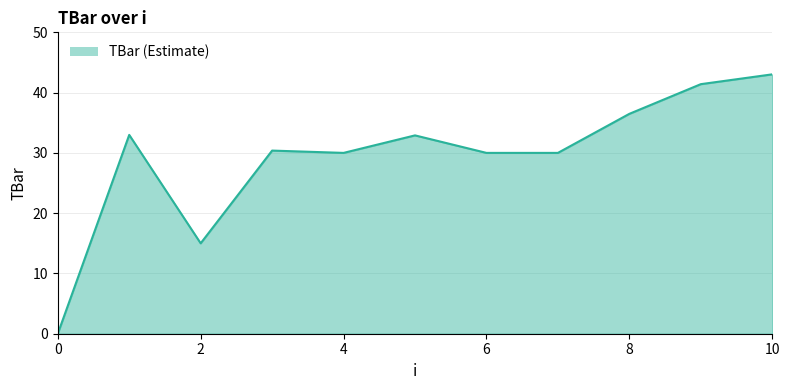

What is the difference between the maximum and minimum values?

43.0